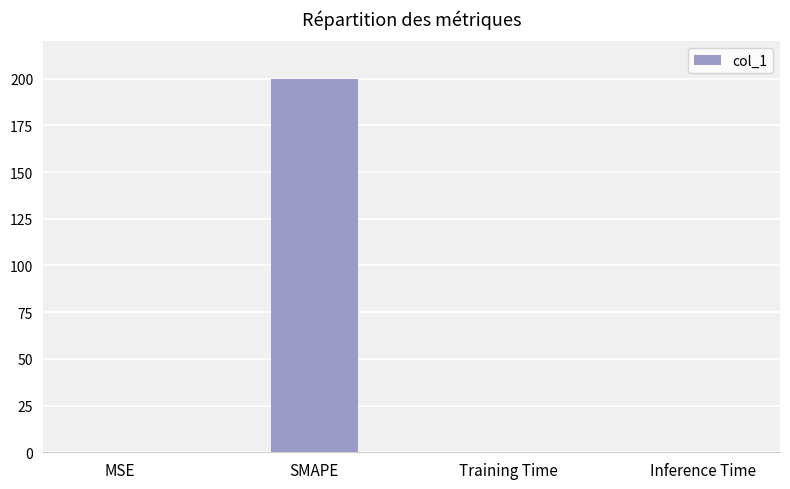

What is the approximate value at SMAPE?

200.0